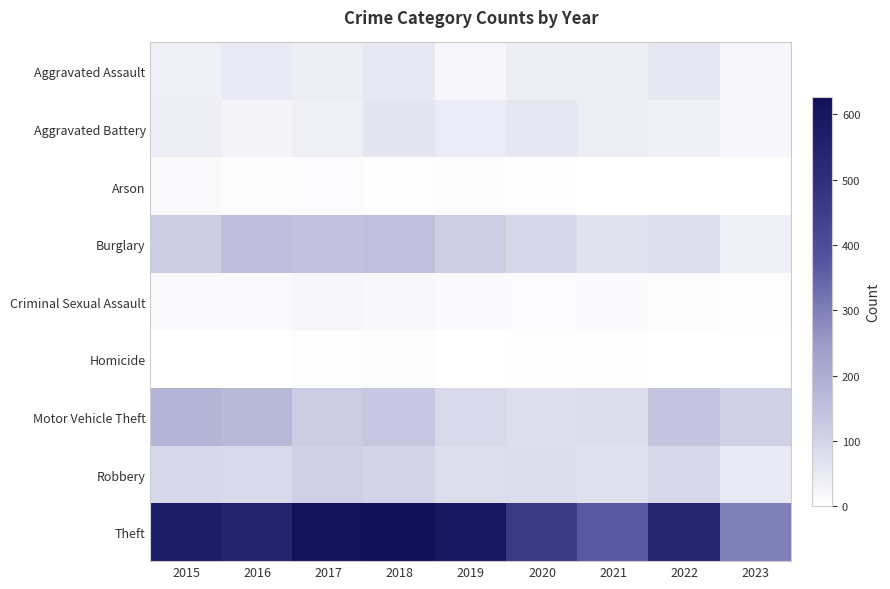

Reading left to right, what are all the values shown in this chart?

Aggravated Assault: 2015=38	2016=47	2017=44	2018=52	2019=19	2020=42	2021=42	2022=55	2023=23
Aggravated Battery: 2015=41	2016=26	2017=39	2018=59	2019=46	2020=54	2021=43	2022=37	2023=19
Arson: 2015=10	2016=6	2017=8	2018=4	2019=5	2020=4	2021=1	2022=2	2023=2
Burglary: 2015=119	2016=151	2017=143	2018=149	2019=117	2020=92	2021=66	2022=79	2023=39
Criminal Sexual Assault: 2015=12	2016=11	2017=21	2018=17	2019=12	2020=8	2021=12	2022=5	2023=3
Homicide: 2015=2	2016=2	2017=3	2018=5	2019=2	2020=4	2021=3	2022=2	2023=0
Motor Vehicle Theft: 2015=181	2016=171	2017=120	2018=130	2019=88	2020=79	2021=82	2022=136	2023=109
Robbery: 2015=90	2016=86	2017=111	2018=100	2019=77	2020=81	2021=74	2022=90	2023=48
Theft: 2015=577	2016=546	2017=618	2018=626	2019=591	2020=462	2021=369	2022=542	2023=300